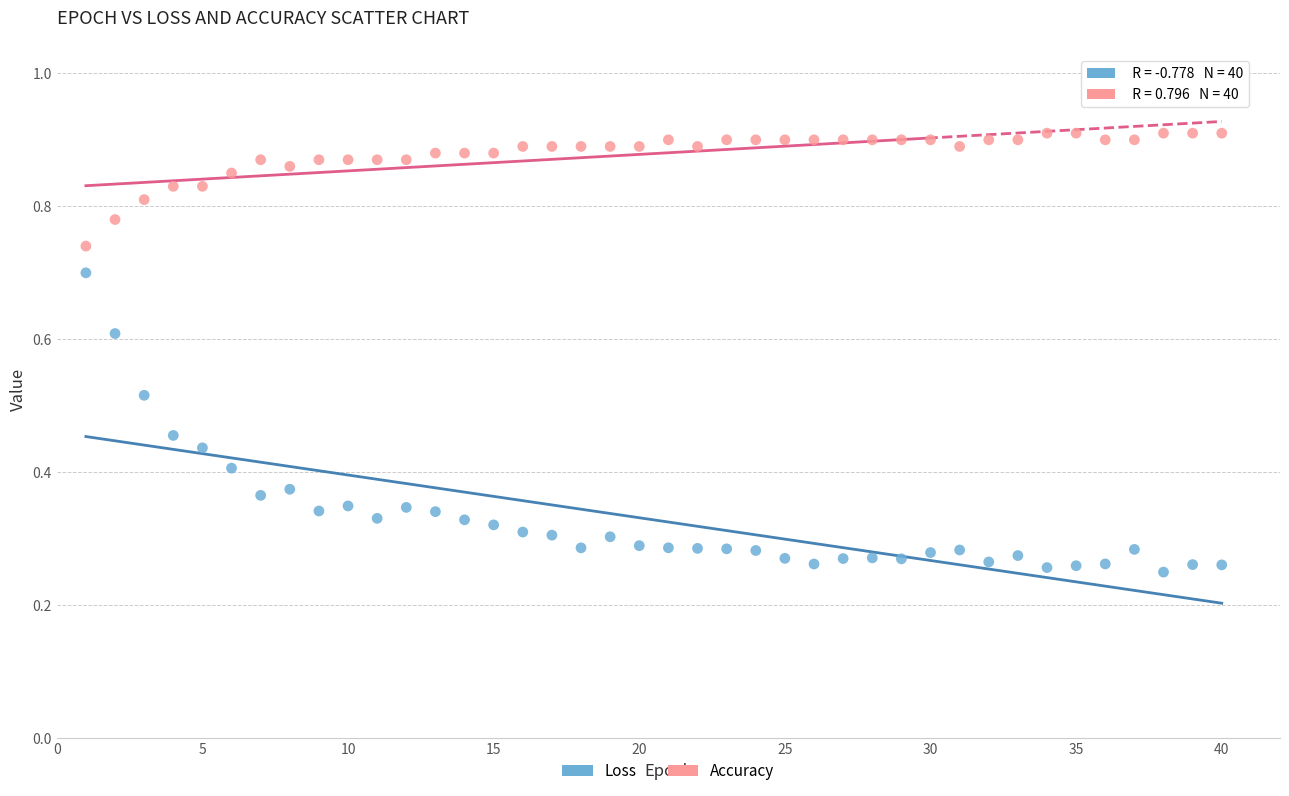

Which series has the widest spread of Y values?

Loss